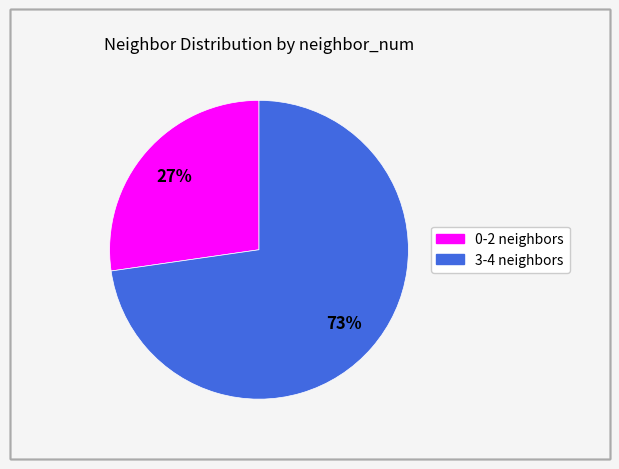

To the nearest percent, what is the average slice percentage?

50%